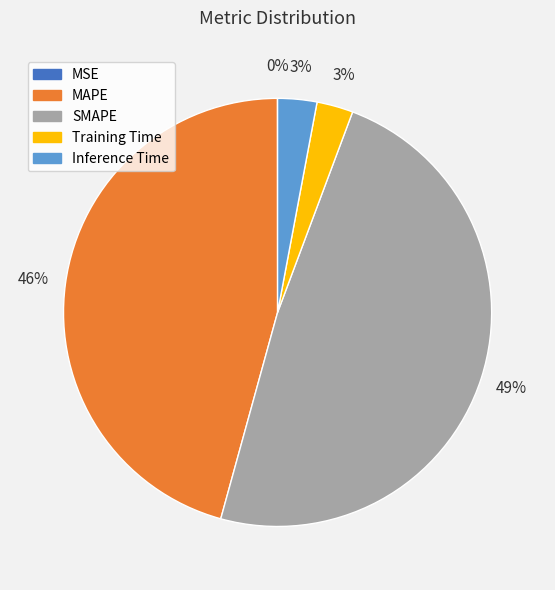

What percentage is the MAPE slice, to the nearest percent?

46%